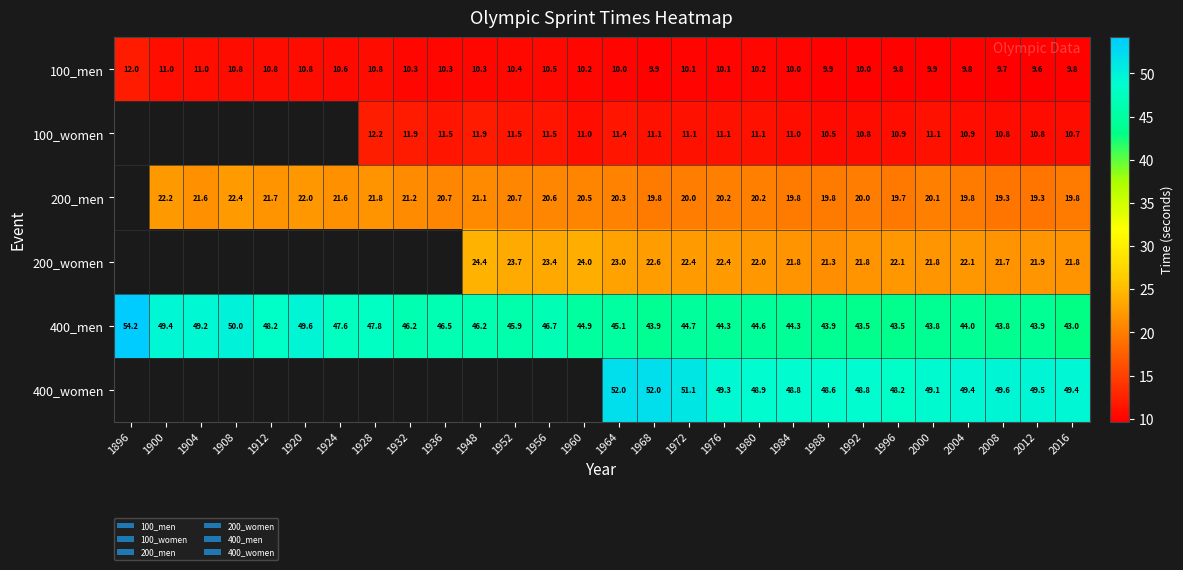

What is the difference between the maximum and minimum values in the 100_men series?

2.4